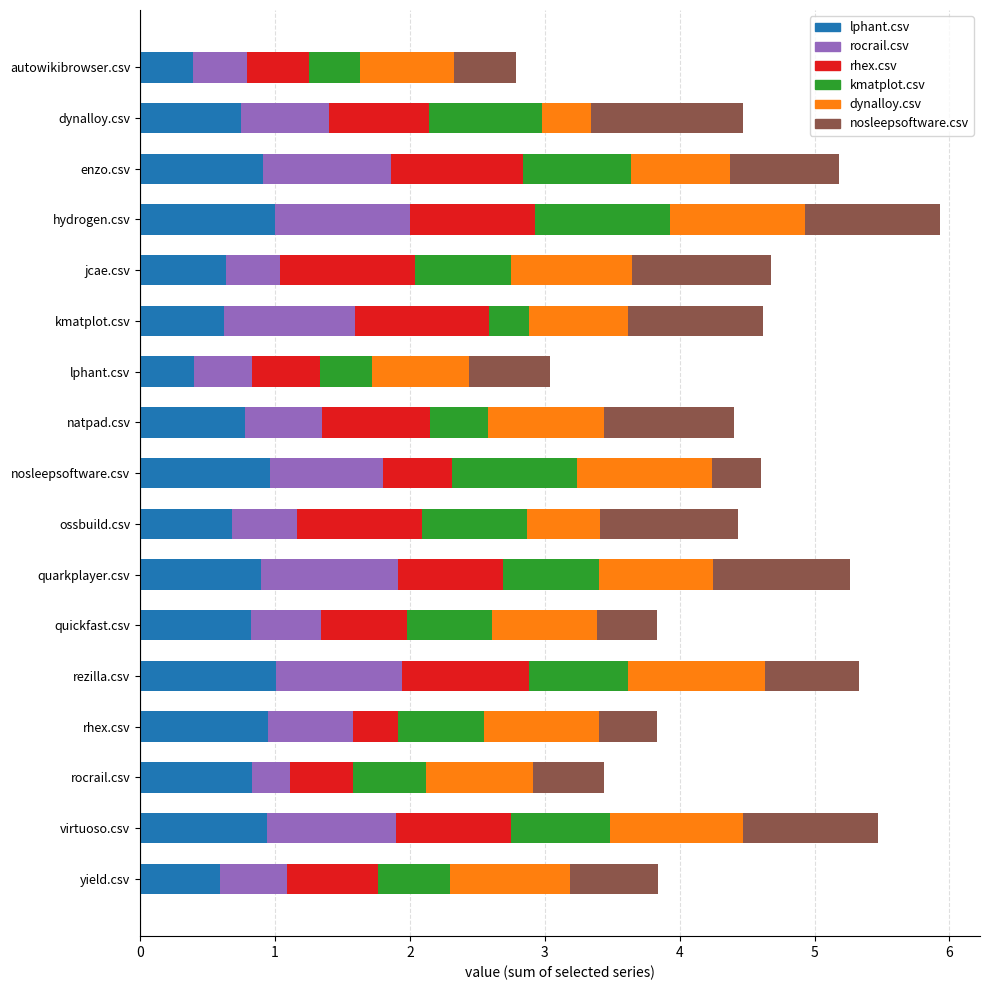

What is the highest value of the lphant.csv series?

1.0